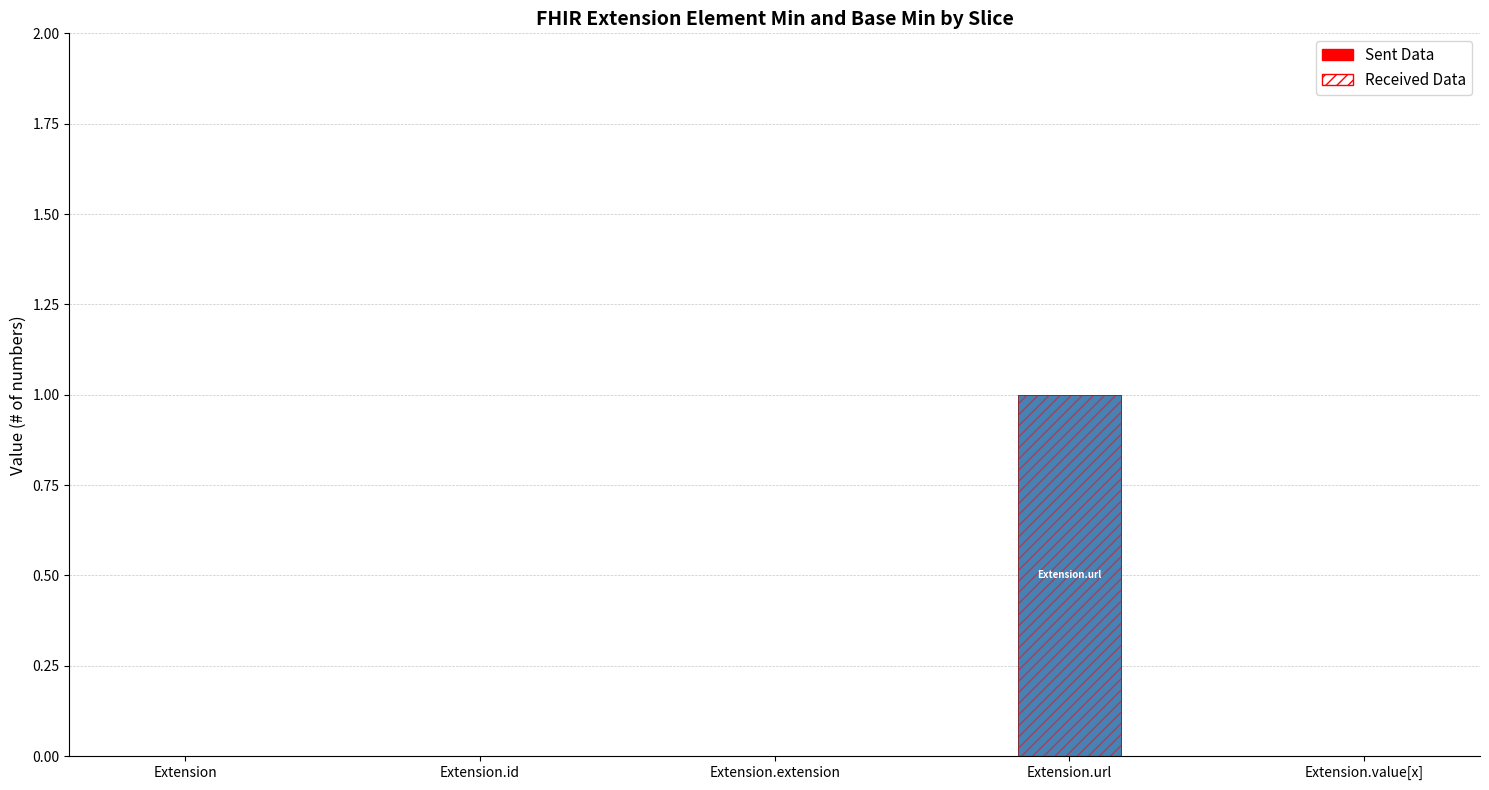

Reading right to left, extract all data points from this chart.

Min: Extension.value[x]=0	Extension.url=1	Extension.extension=0	Extension.id=0	Extension=0
Base Min: Extension.value[x]=0	Extension.url=1	Extension.extension=0	Extension.id=0	Extension=0